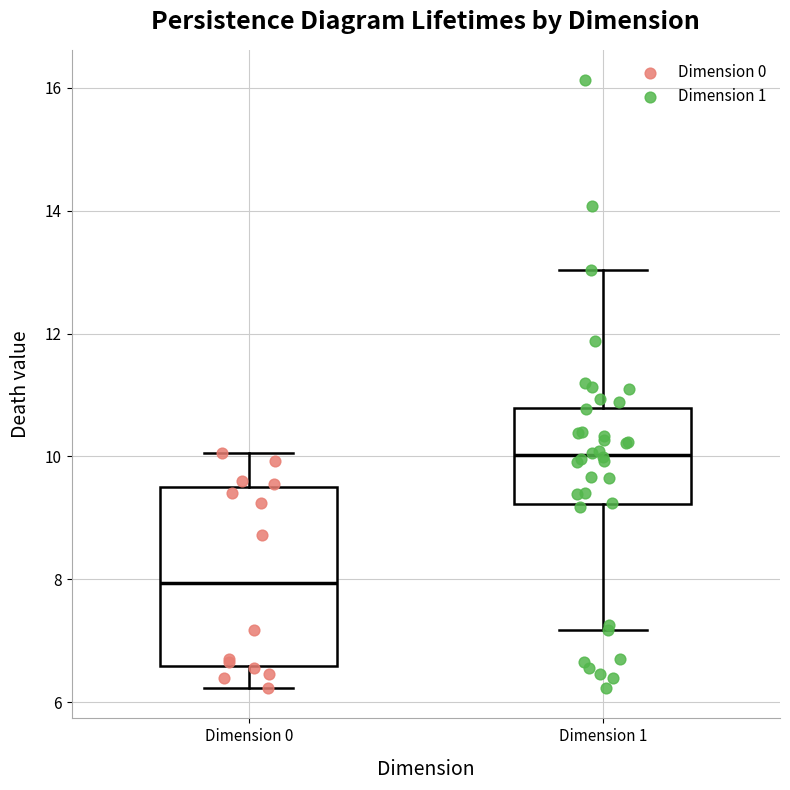

Reading left to right, read every box against the y-axis: the position of its median line, the range the box covers, and the ends of its whiskers. The values are not printed on the chart, so give them approximately, as read against the axis.

Dimension 0: median 8.0, box 6.6 to 9.6, whiskers 6.2 to 10.0
Dimension 1: median 10.0, box 9.2 to 10.8, whiskers 7.2 to 13.0